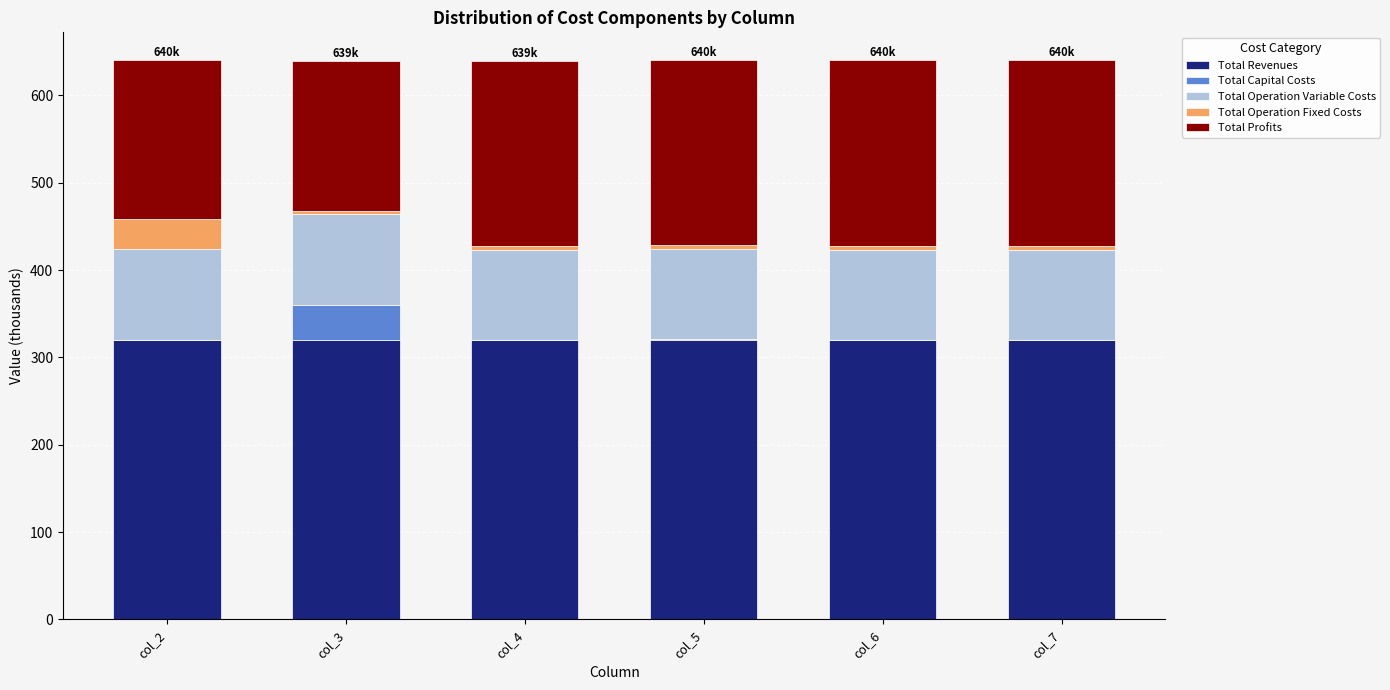

What is the maximum value for Total Revenues?

320.2